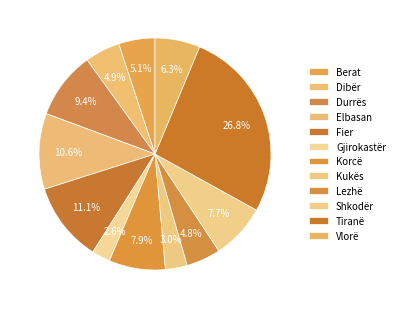

How many segments does this pie chart have?

12